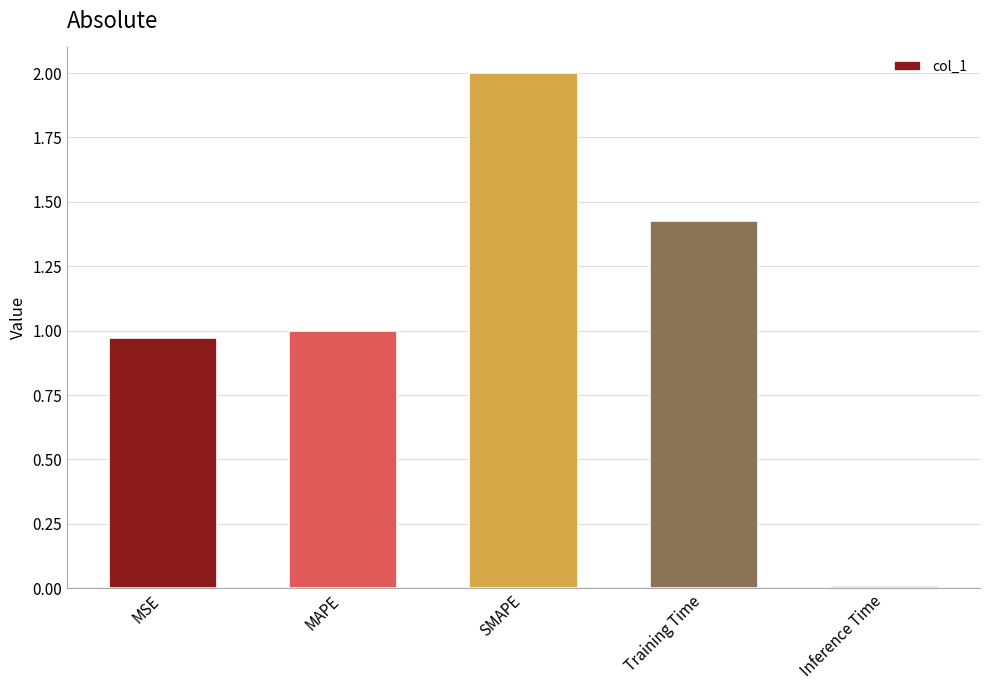

What is the average value?

1.1